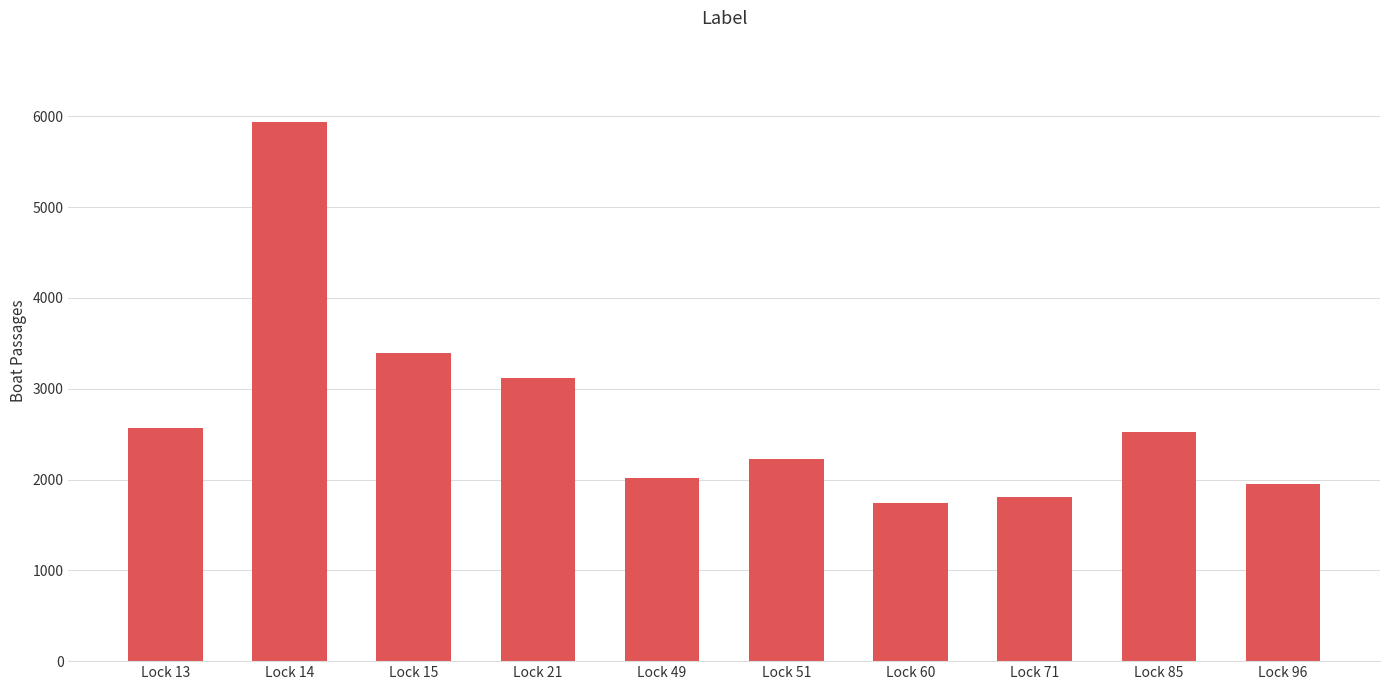

What is the difference between the maximum and minimum values?

4200